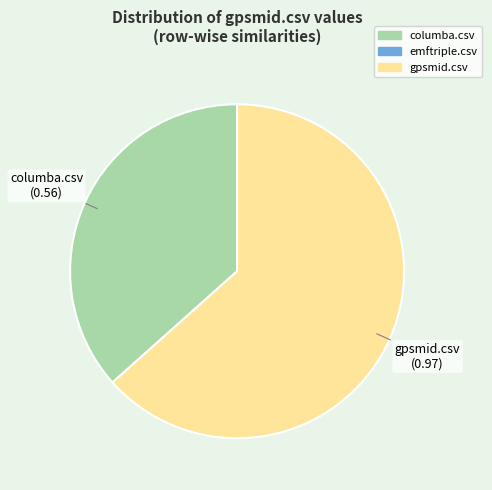

Count the number of slices in the pie.

2